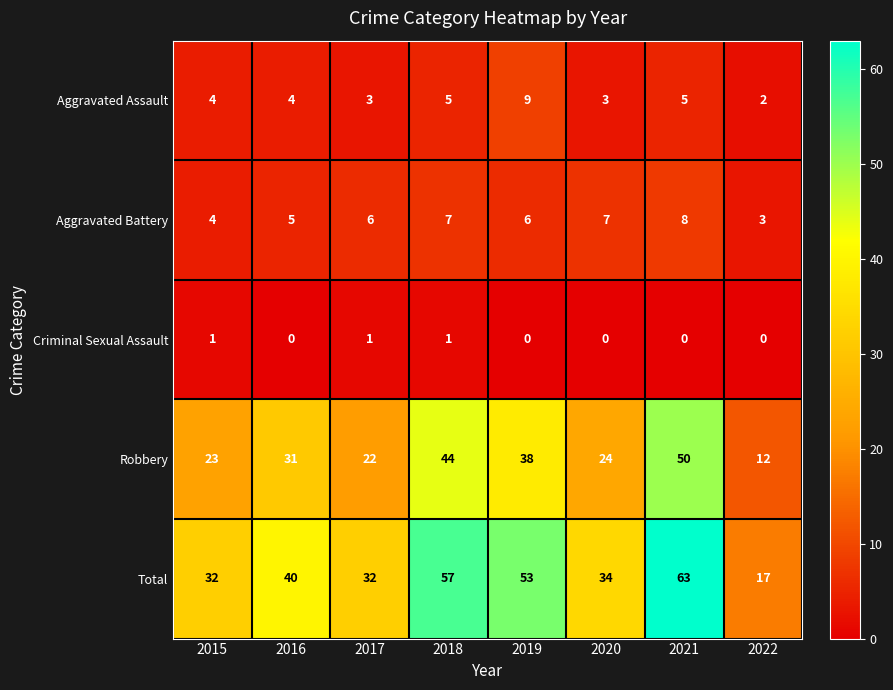

Count the Aggravated Battery values in the range 5 to 7.

5